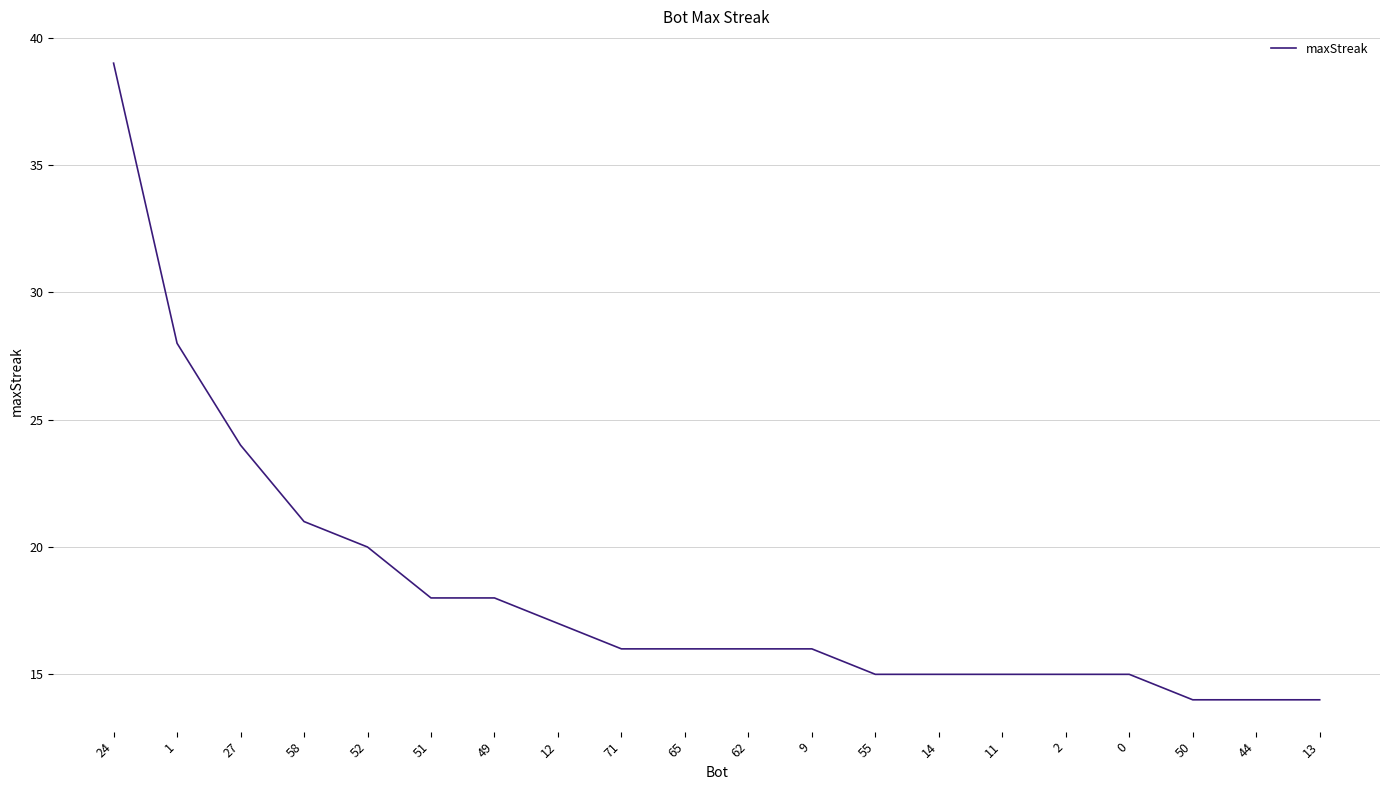

Which label corresponds to the largest value in the chart?

24